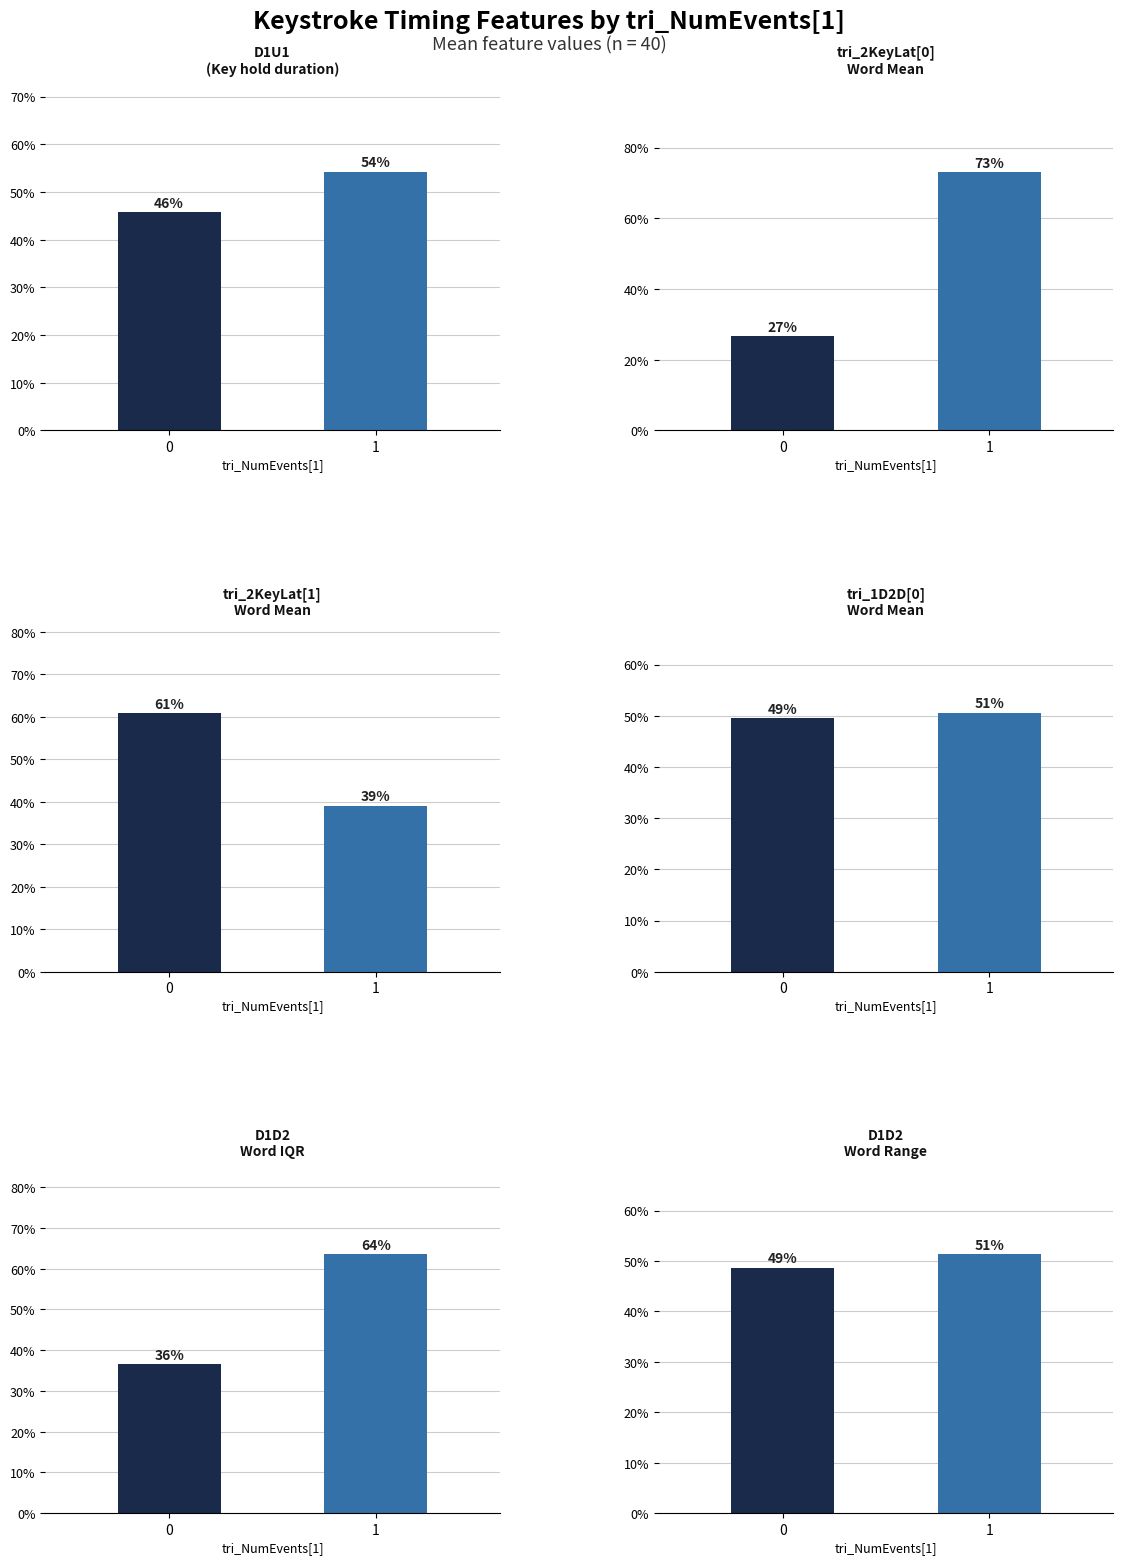

At how many categories does at least one series exceed 71?

1